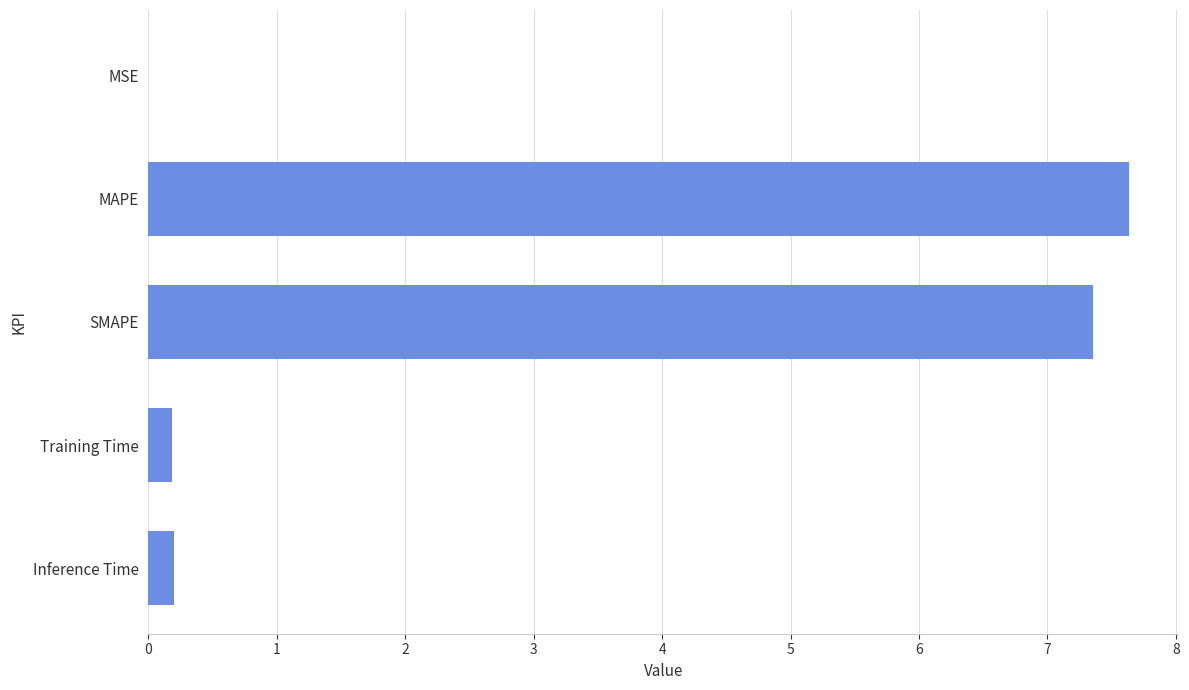

At which category does the chart reach its peak across all series?

MAPE